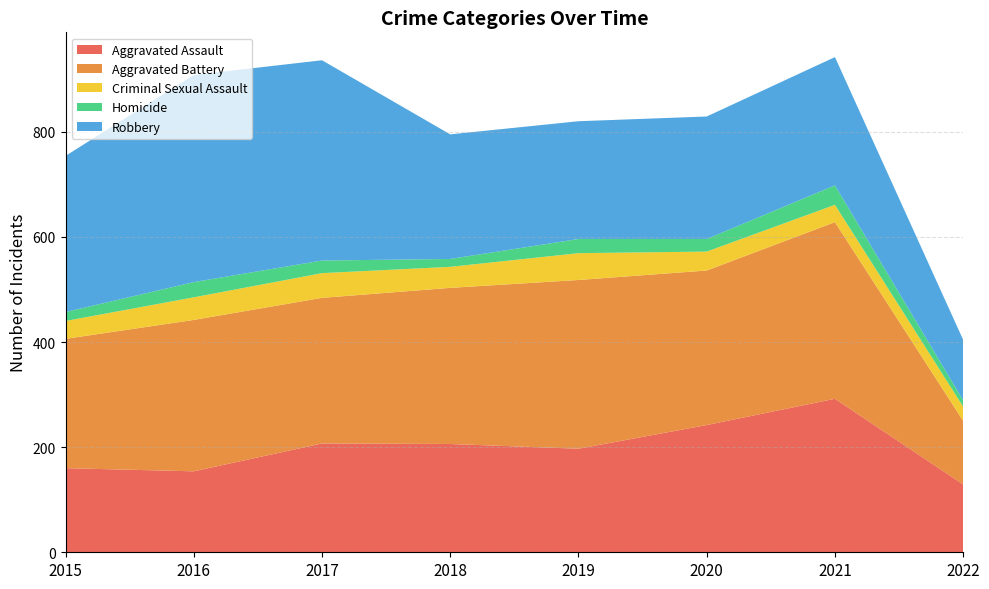

Reading left to right, transcribe all the data shown in this chart.

Aggravated Assault: 2015=160	2016=154	2017=207	2018=206	2019=197	2020=242	2021=292	2022=129
Aggravated Battery: 2015=246	2016=288	2017=277	2018=297	2019=321	2020=294	2021=336	2022=121
Criminal Sexual Assault: 2015=34	2016=43	2017=47	2018=40	2019=51	2020=36	2021=33	2022=27
Homicide: 2015=17	2016=29	2017=24	2018=15	2019=27	2020=24	2021=37	2022=12
Robbery: 2015=297	2016=394	2017=381	2018=237	2019=224	2020=233	2021=244	2022=115